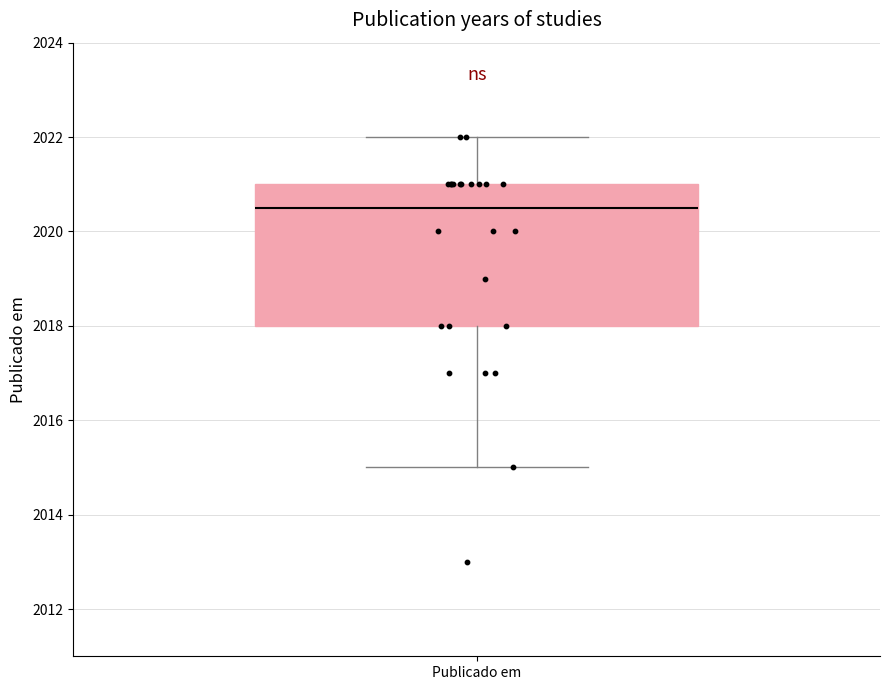

Transcribe this box plot: give where the median line is, the range the box spans, and where the two whiskers end, as read against the y-axis. The values are not printed on the chart, so give them approximately, as read against the axis.

median 2020.6, box 2018.0 to 2021.0, whiskers 2015.0 to 2022.0